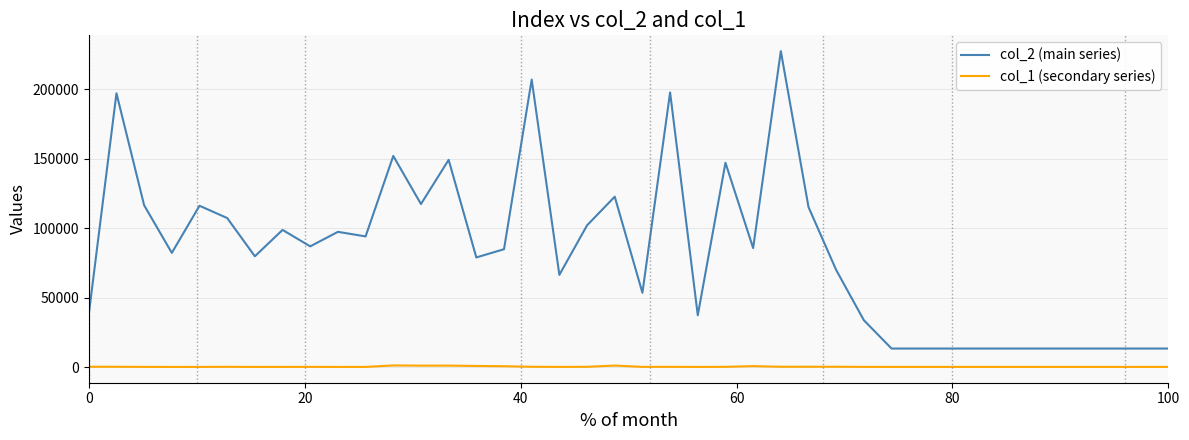

Rank the series by their maximum value, from highest to lowest.

col_2 (main series), col_1 (secondary series)